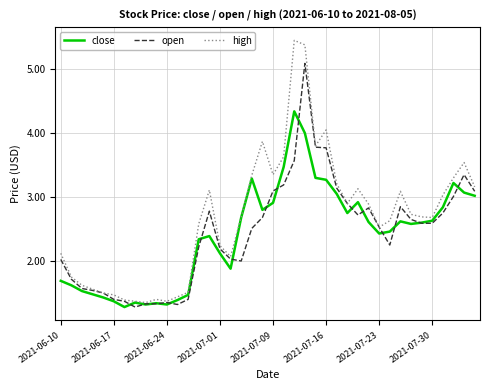

Which series has the widest spread of values?

high